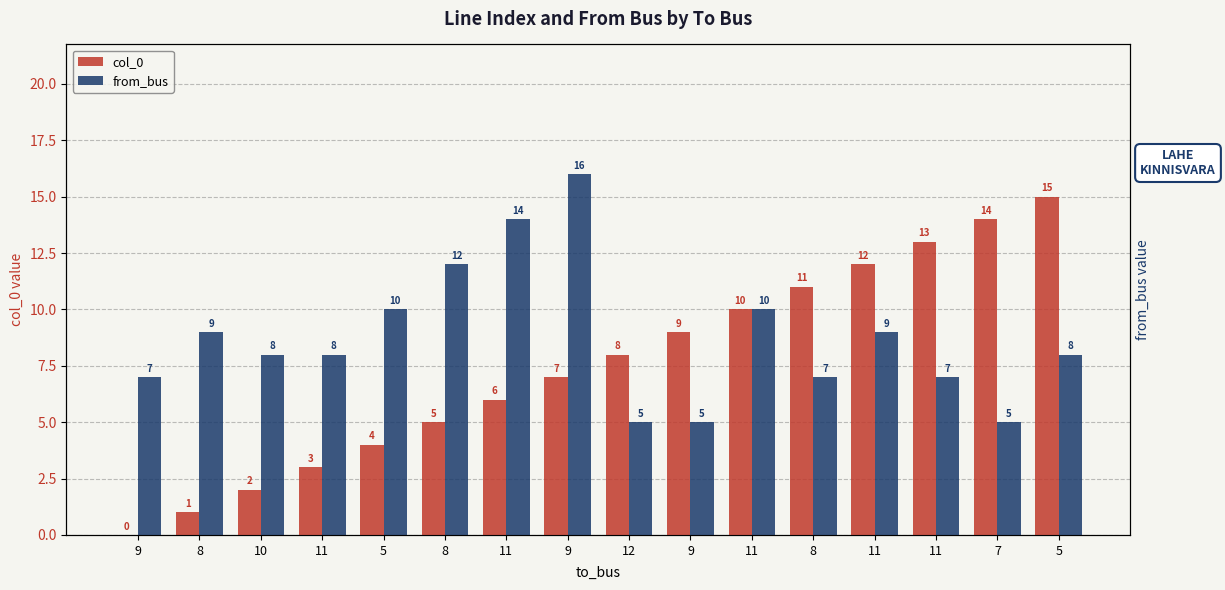

The value of col_0 at 8 is 5. True or false?

True